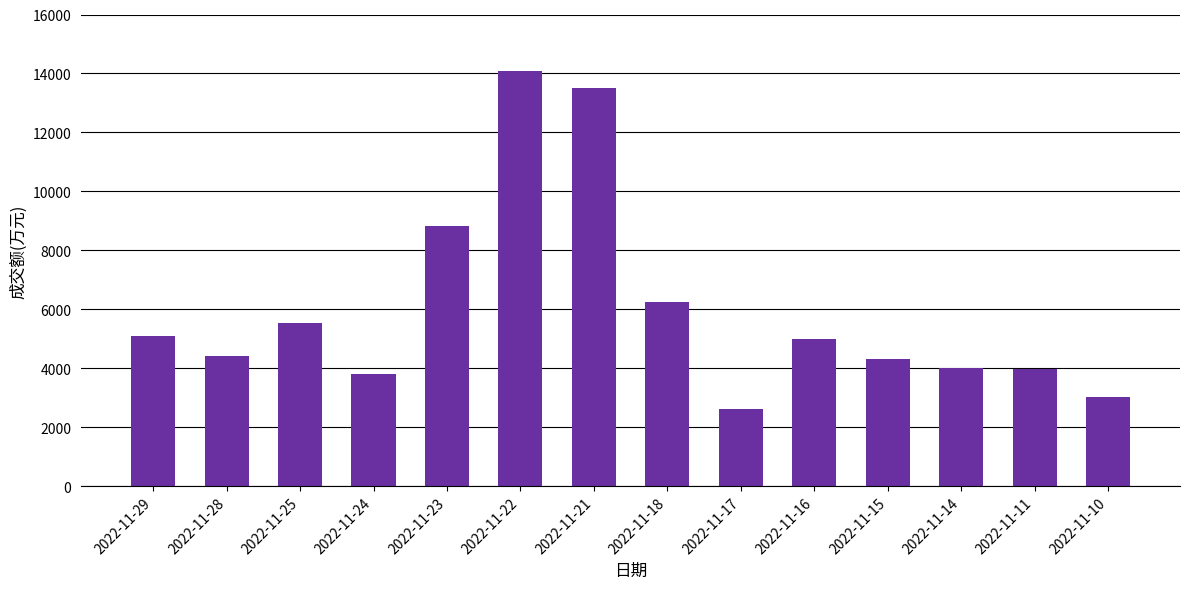

The value at 2022-11-11 is 3975. True or false?

True